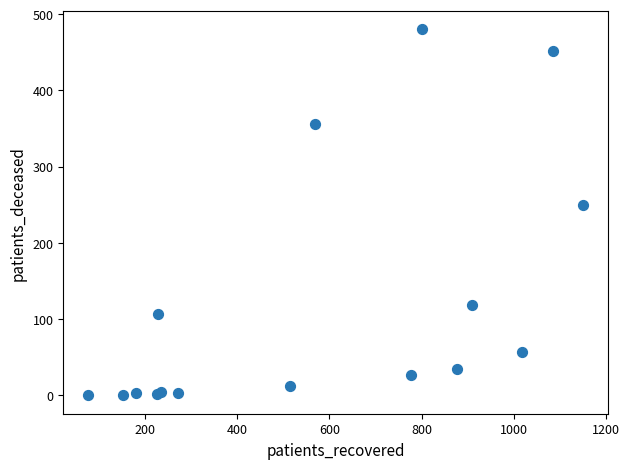

What Y value in the scatter plot is closest to 240?

250